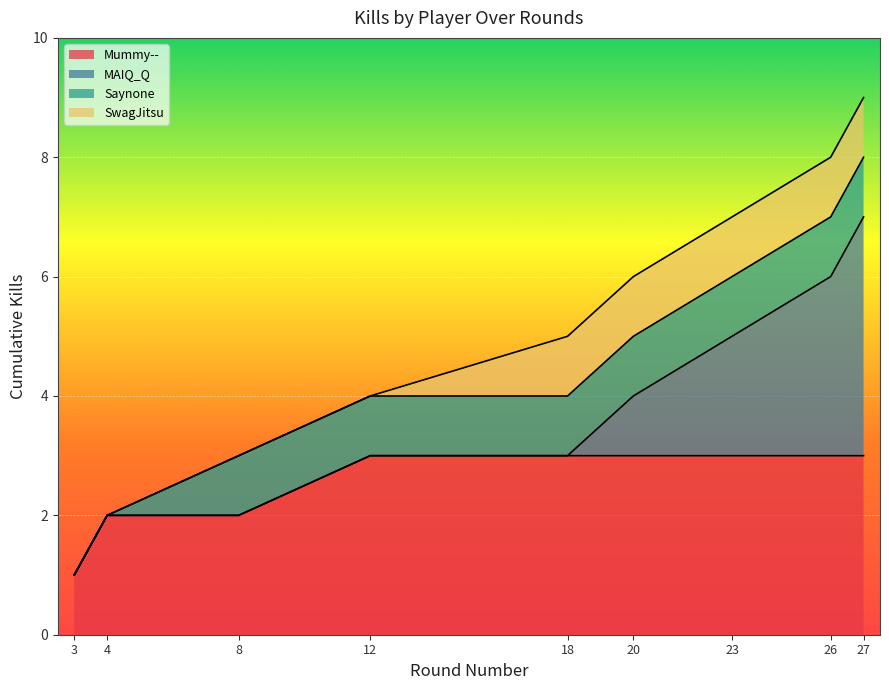

True or false: Kills per Round has more than 1 points higher than both neighbors.

False